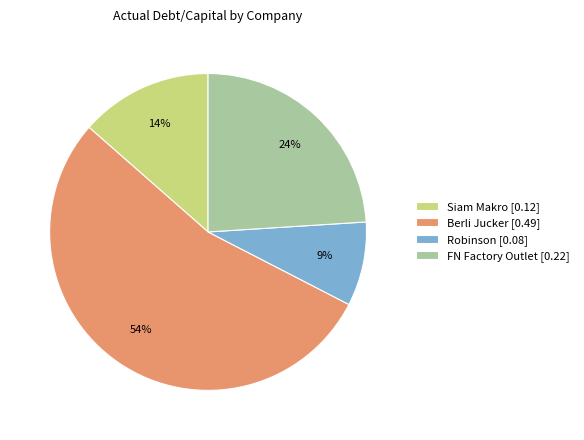

To the nearest percent, what is the difference between the largest and smallest slice percentages?

45%